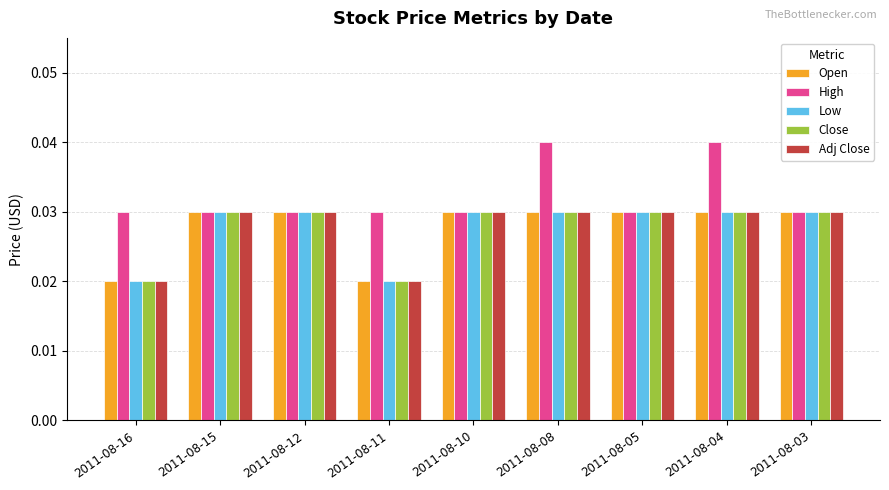

How many Open values are between 0 and 1?

9